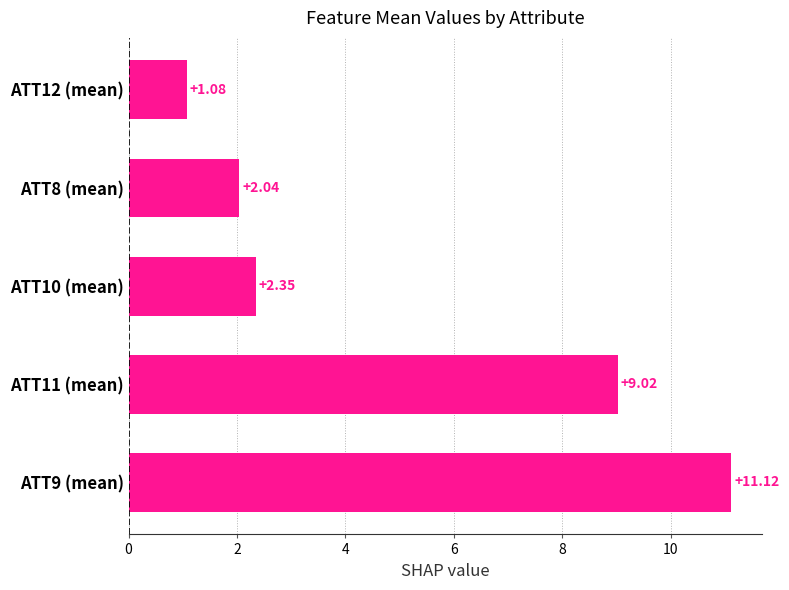

List the labels in order of value, smallest first.

ATT12 (mean), ATT8 (mean), ATT10 (mean), ATT11 (mean), ATT9 (mean)